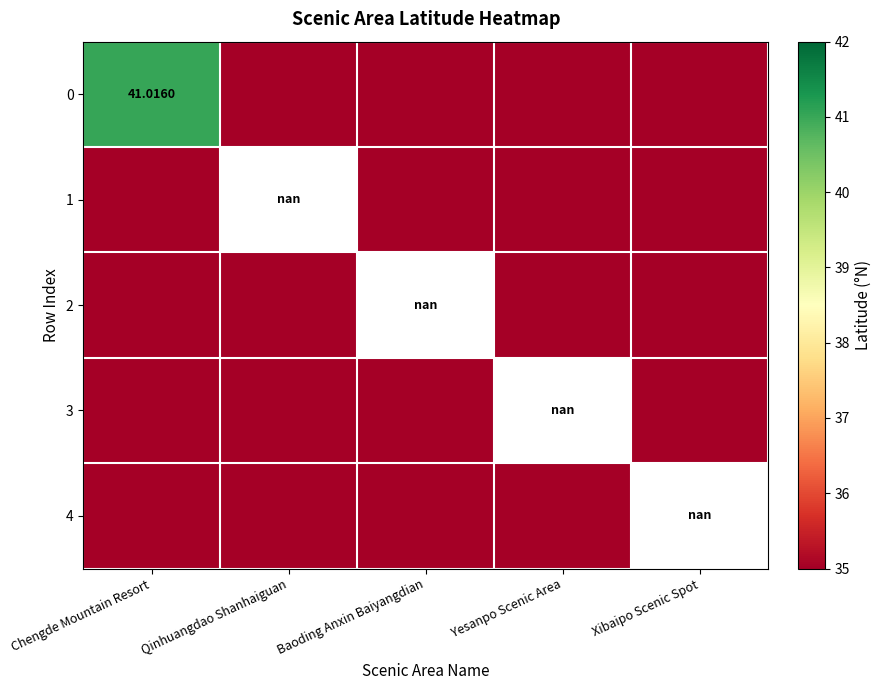

How many data points does each series have?

5